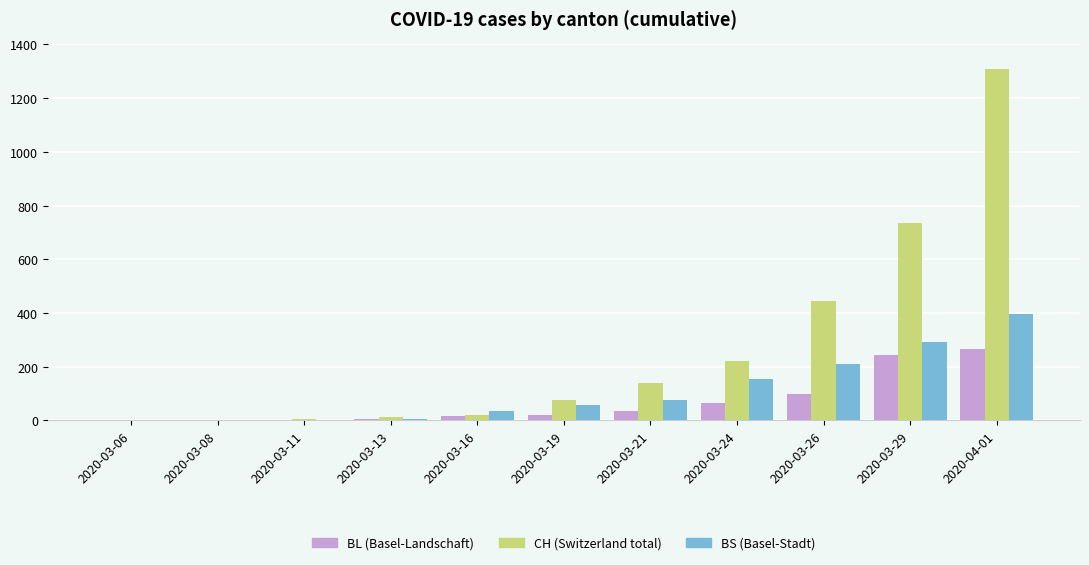

How many groups of bars are there?

11